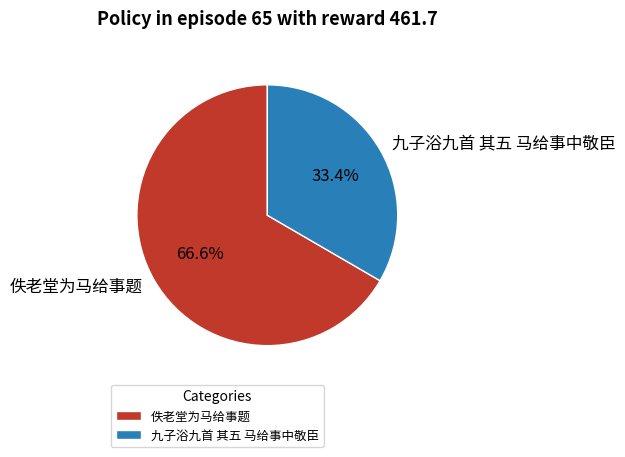

How many segments does this pie chart have?

2